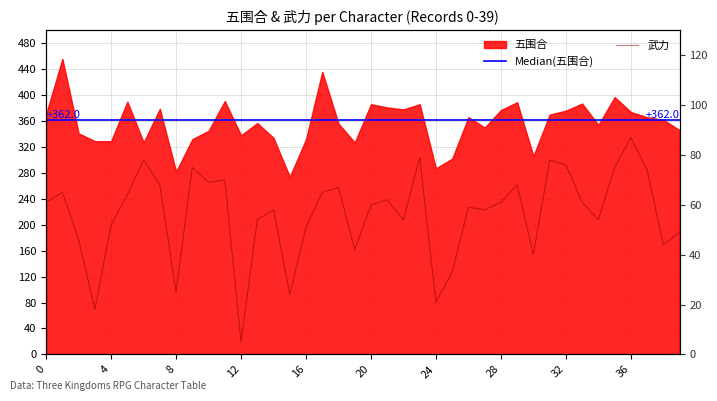

Reading left to right, transcribe all the data shown in this chart.

0=61	1=65	2=46	3=18	4=52	5=64	6=78	7=68	8=25	9=75	10=69	11=70	12=5	13=54	14=58	15=24	16=51	17=65	18=67	19=42	20=60	21=62	22=54	23=79	24=21	25=33	26=59	27=58	28=61	29=68	30=40	31=78	32=76	33=61	34=54	35=75	36=87	37=74	38=44	39=49